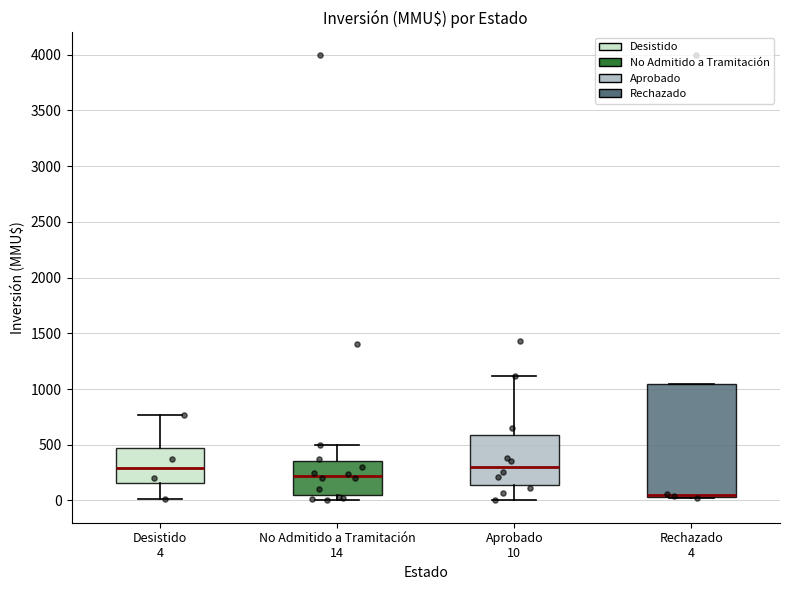

Where is the upper edge of the box for Desistido 4 on the y-axis? The values are not printed on the chart, so give them approximately, as read against the axis.

450